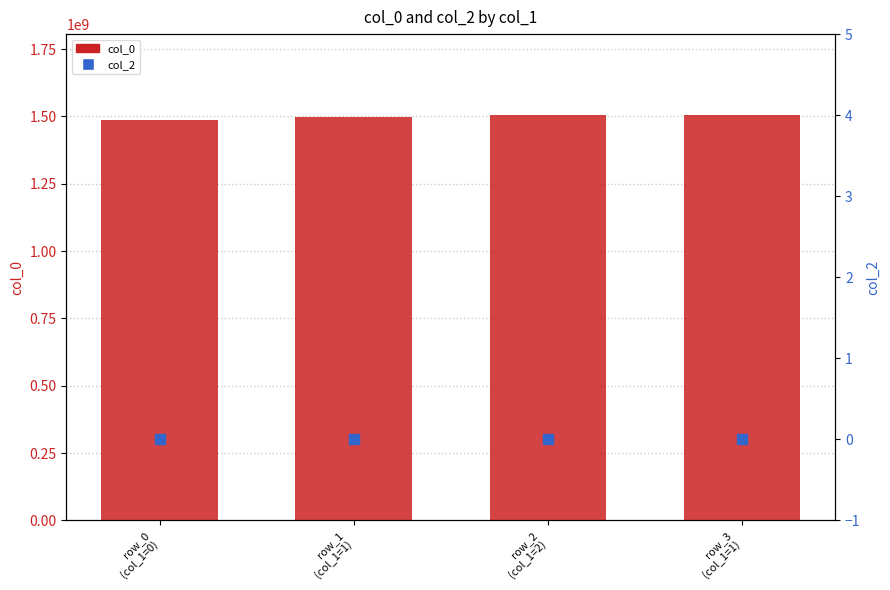

What is the total value across all series at row_2
(col_1=2)?

1504105879